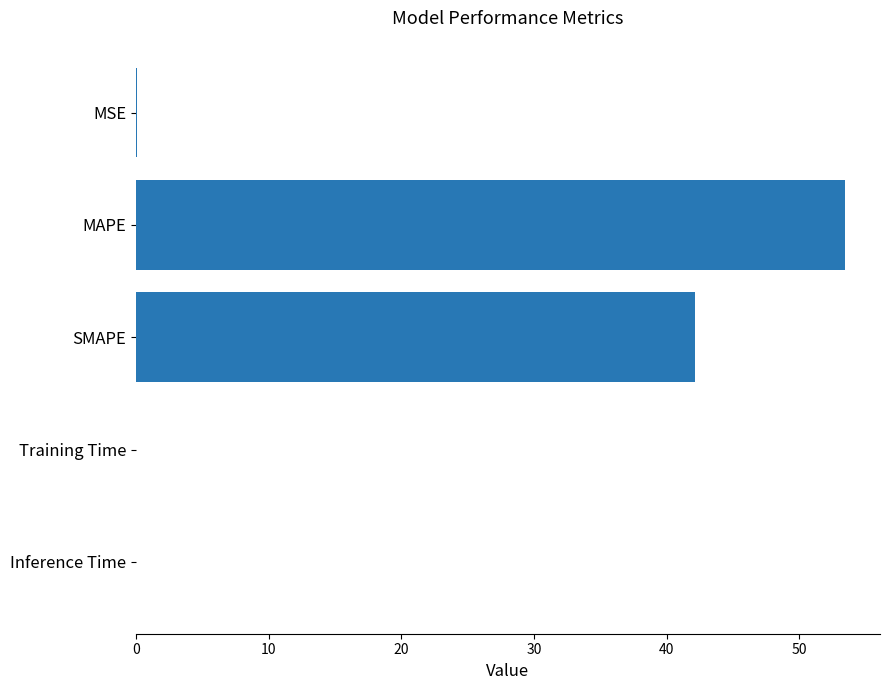

What is the sum of all values?

95.6